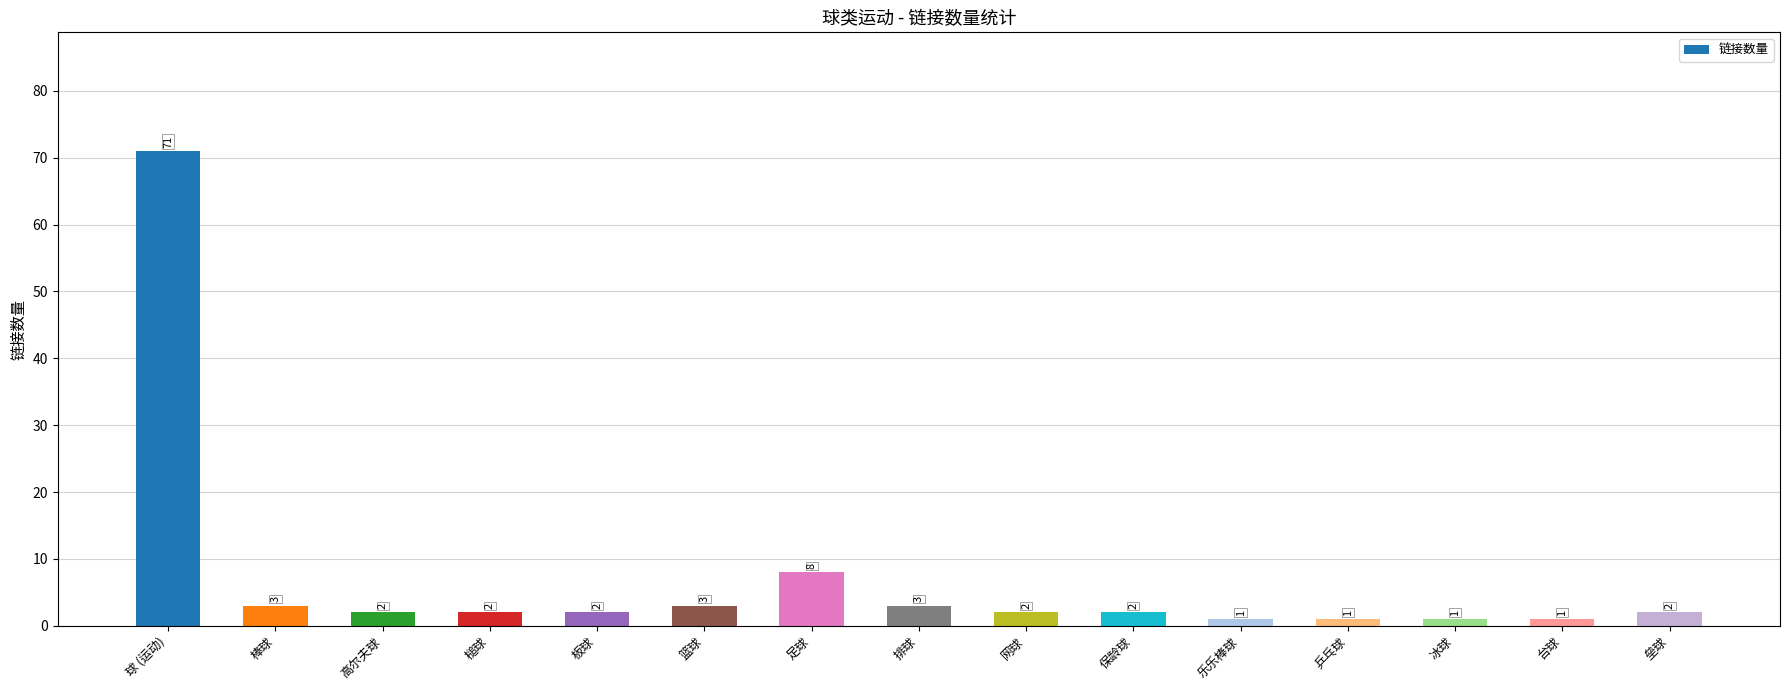

What is the difference between the values at 篮球 and 垒球?

1